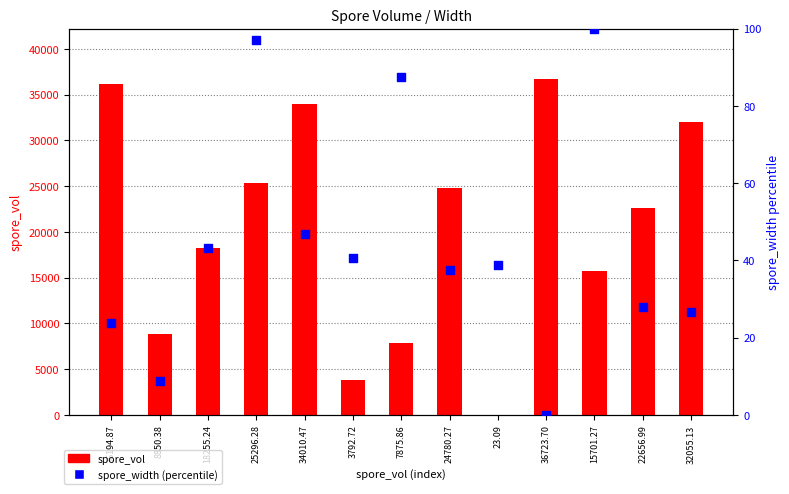

At which category is the sum across all series the highest?

36723.70